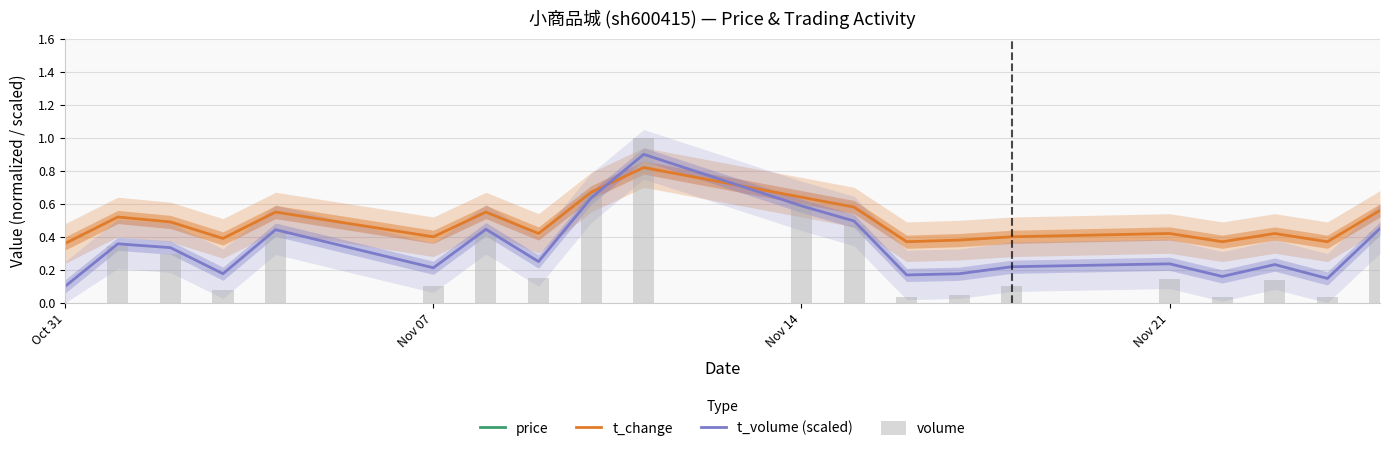

True or false: t_volume (scaled) and t_change cross at least once.

True